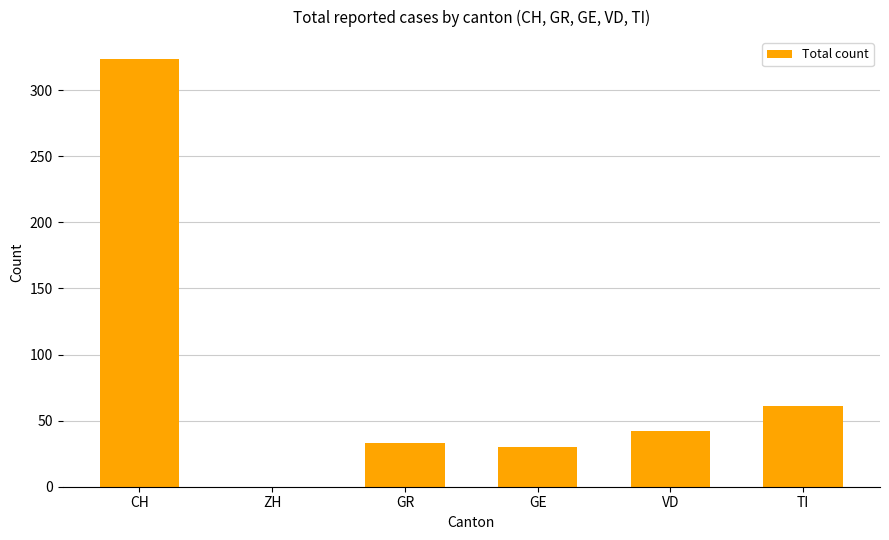

The value at ZH is -116. True or false?

False